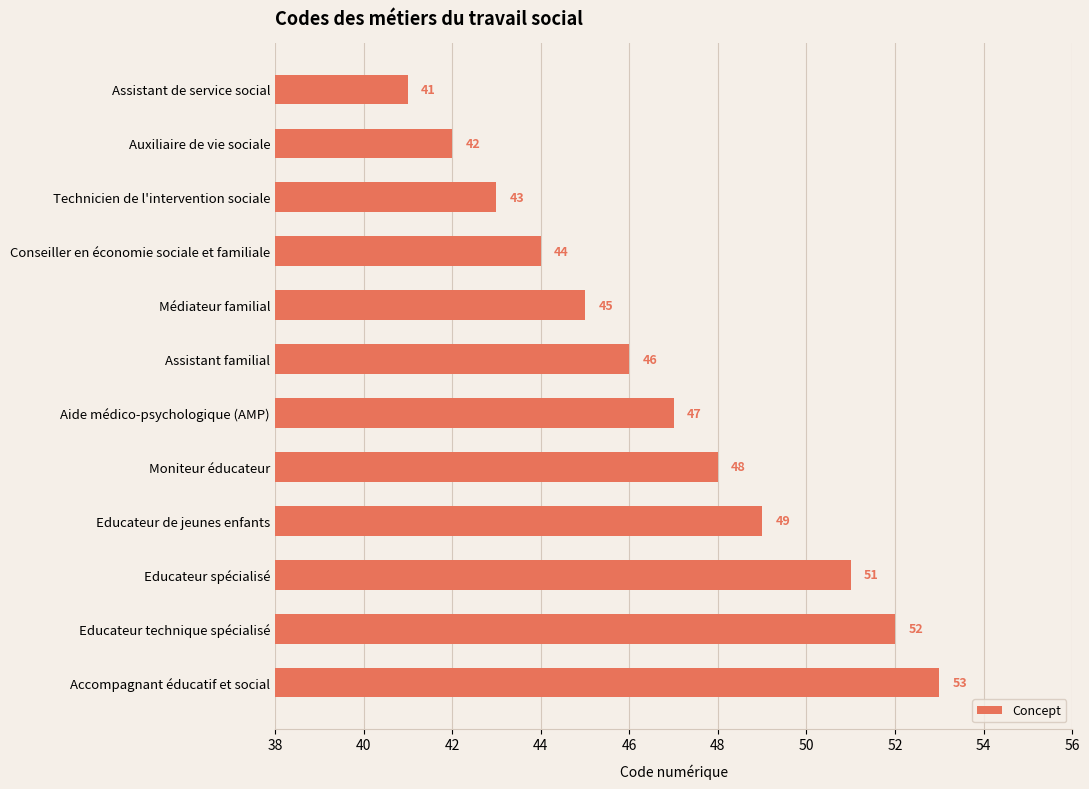

What is the difference between the maximum and minimum values?

12